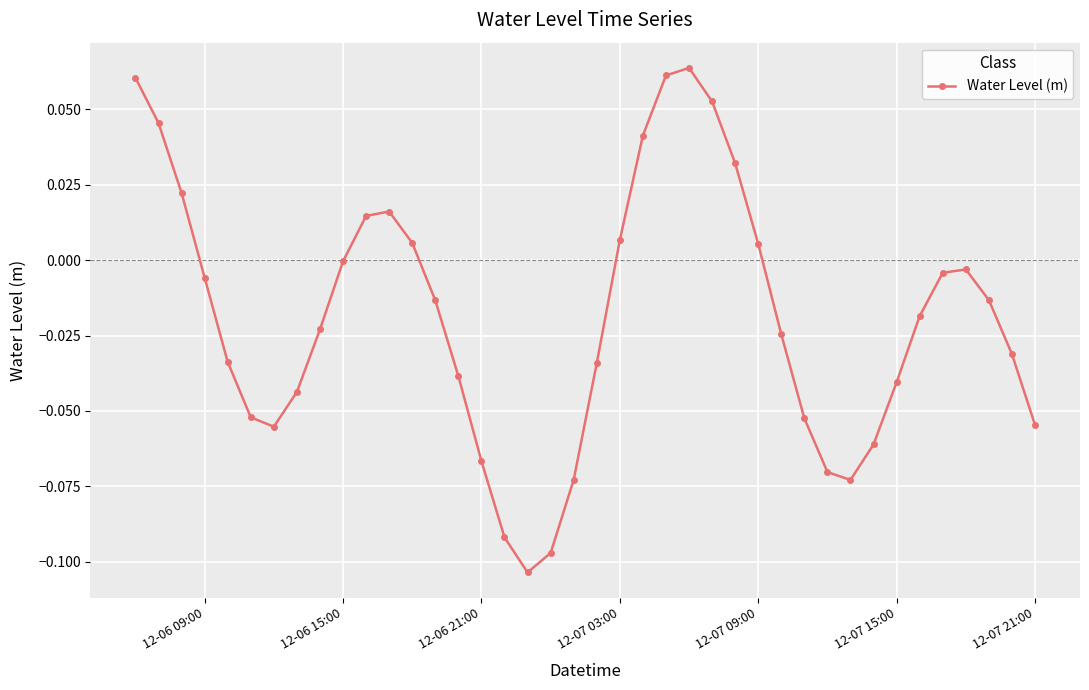

How many data points does each series have?

40